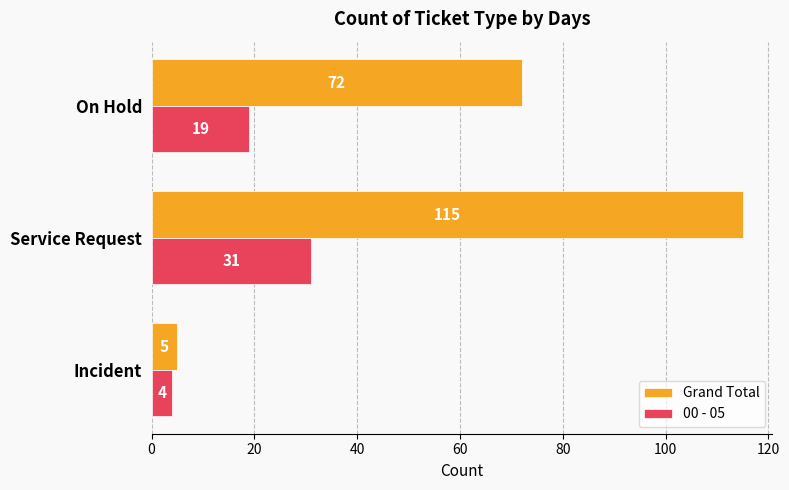

What is the average value of the Grand Total series?

64